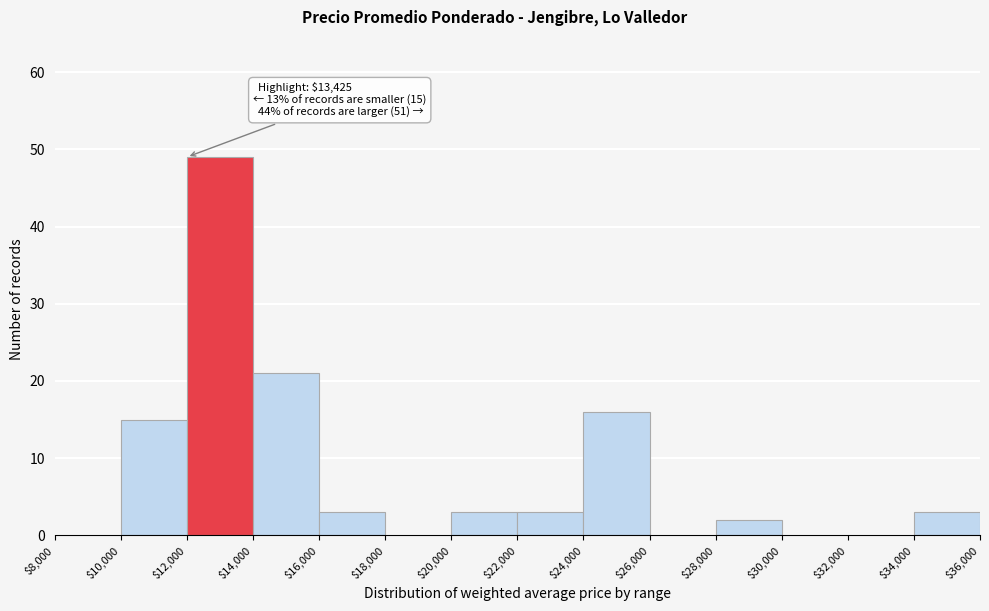

Which range on the x-axis has the tallest bar?

$12,000 to $14,000